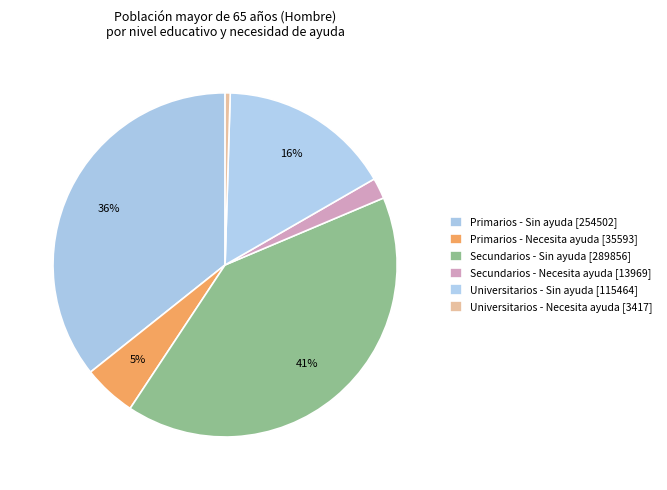

How many slices are in this pie chart?

6